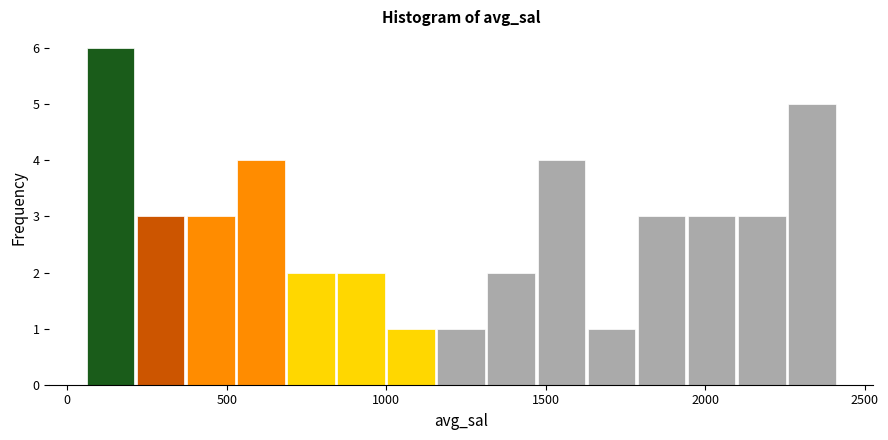

Read against the x-axis, roughly where is the centre of the tallest bar?

150